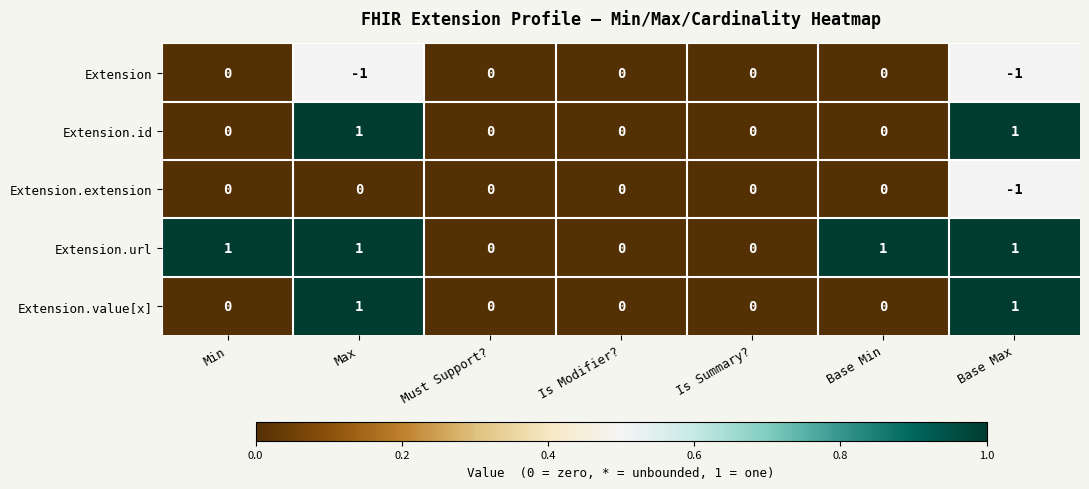

Is it true that Extension.id equals 0 at Min?

True